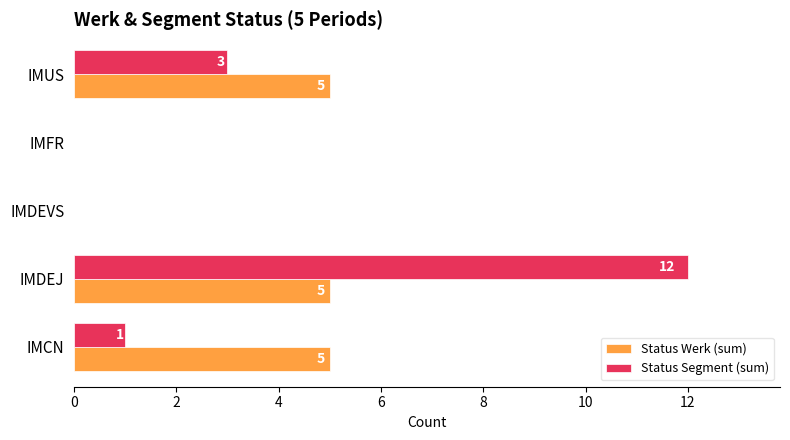

What is the sum of the Status Segment (sum) values at IMDEVS and IMUS?

3